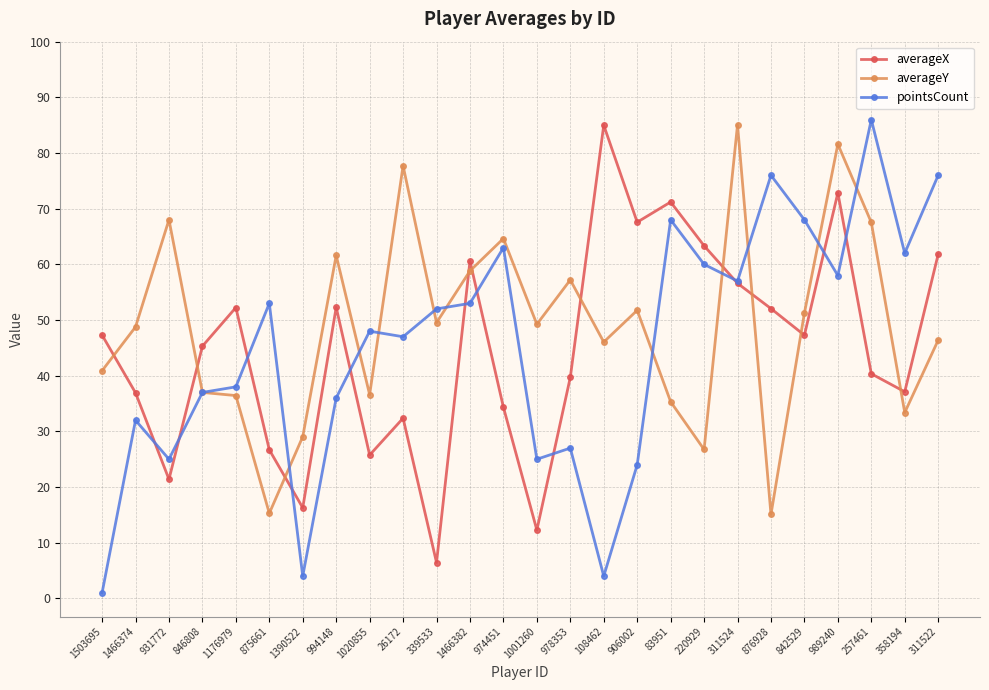

Count the number of data series in this chart.

3